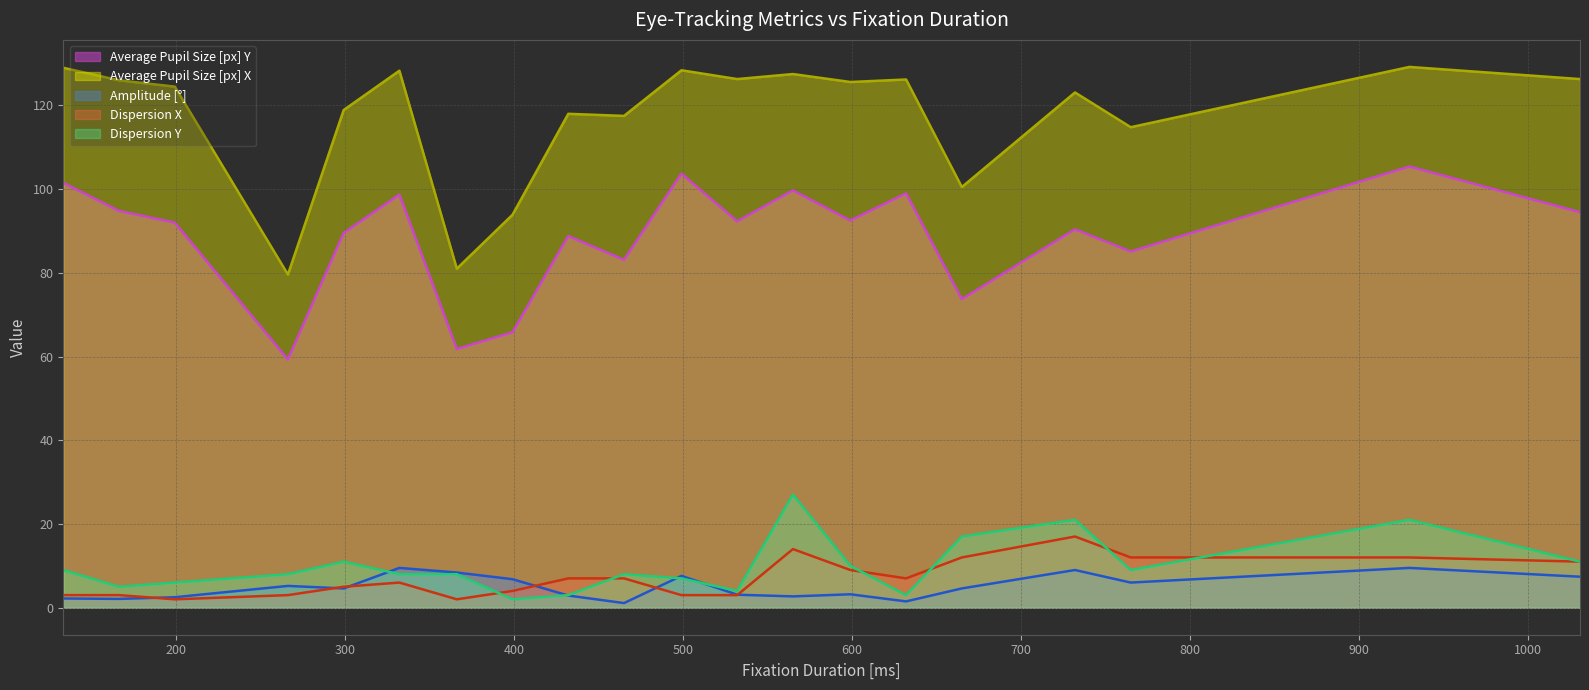

At which category is the sum across all series the highest?

930